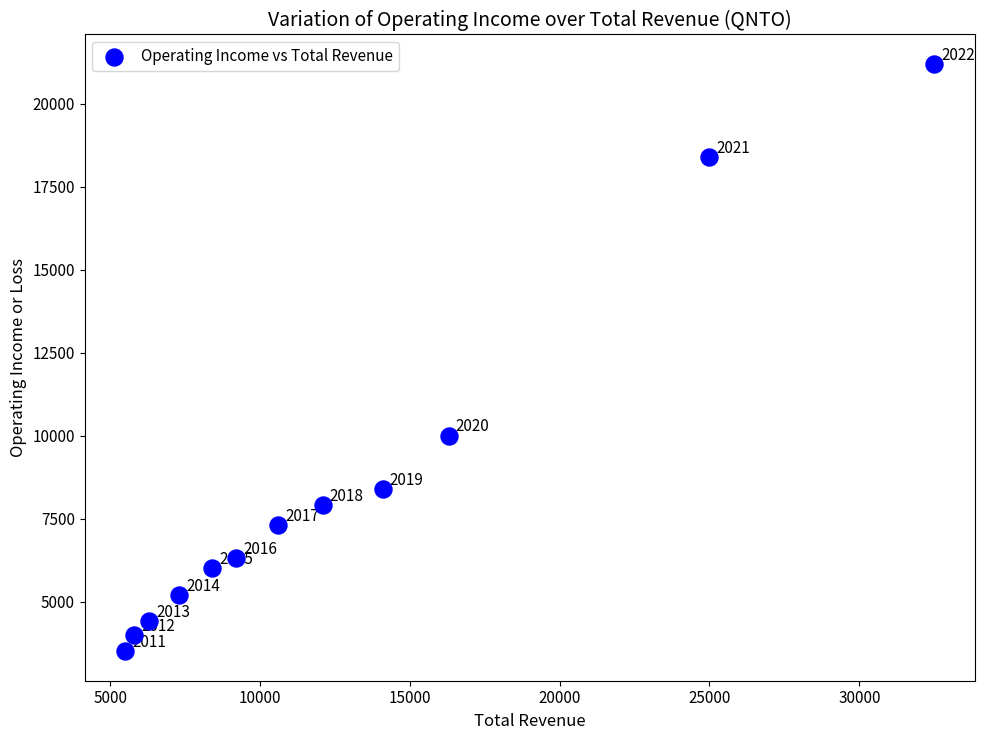

What is the range of Y values (max minus min)?

17700